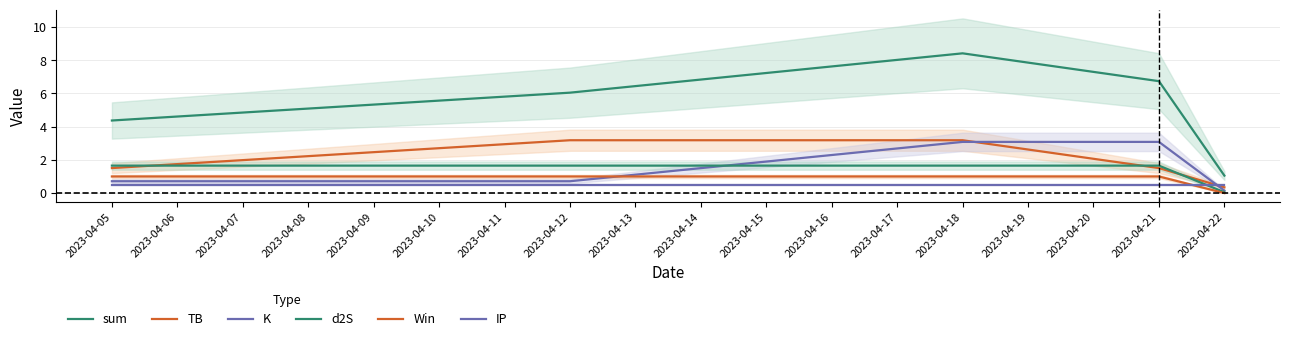

Is the value of K at 2023-04-05 greater than the value of IP at 2023-04-12?

Yes